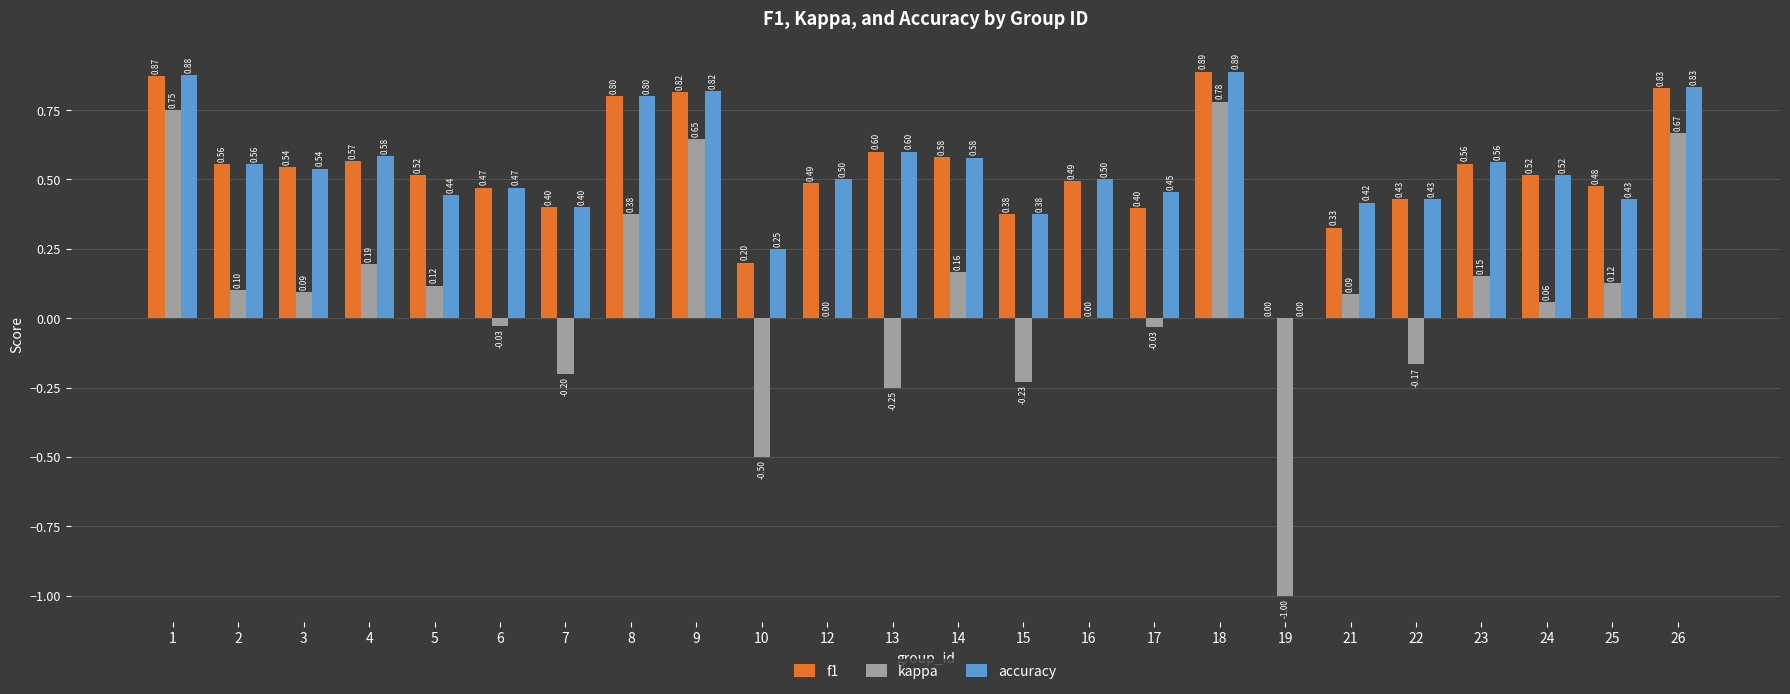

What is the total value across all series at 5?

1.1